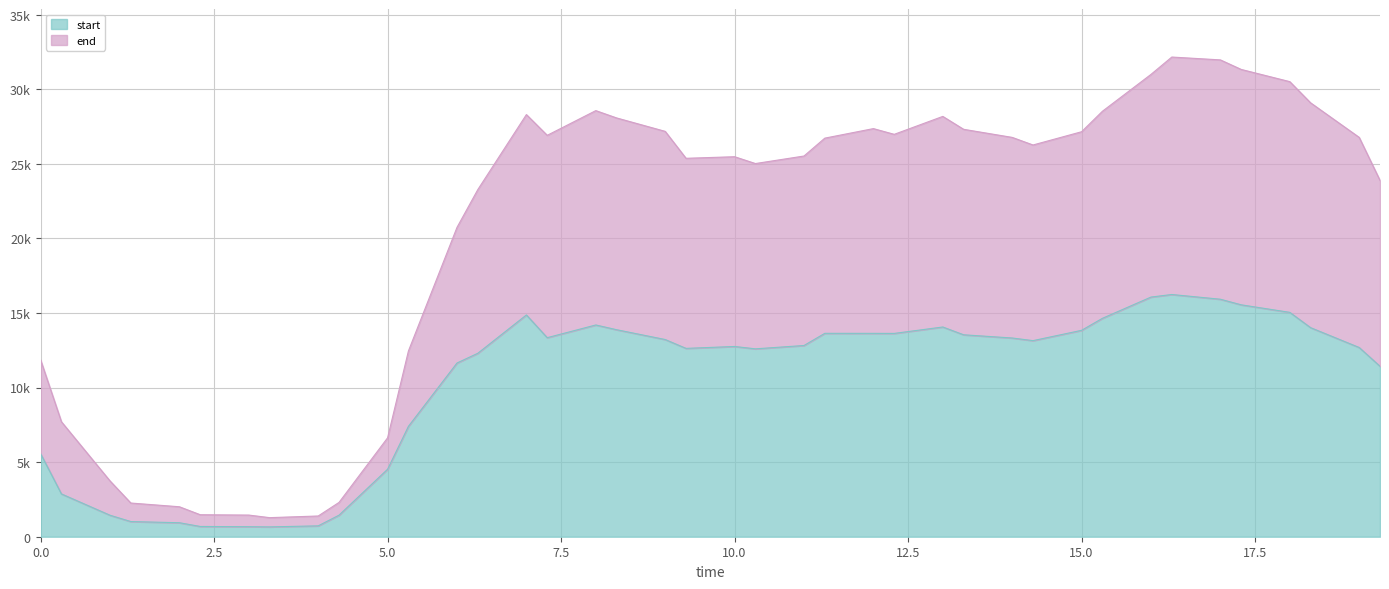

What are all the series names shown in the legend?

start, end